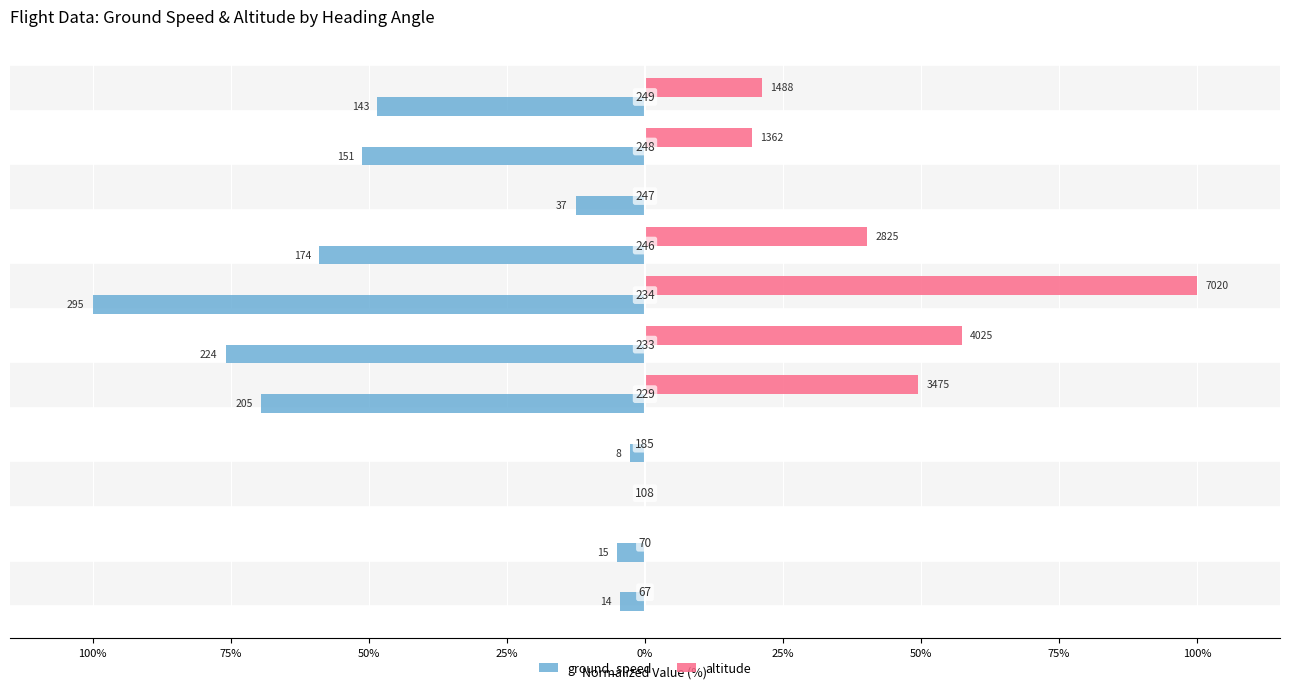

What is the average value of the ground_speed series?

-39.0